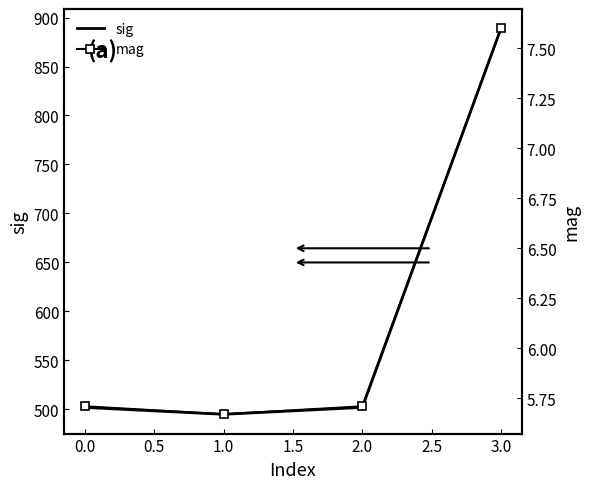

The value of sig at 0.0 is 502. True or false?

True